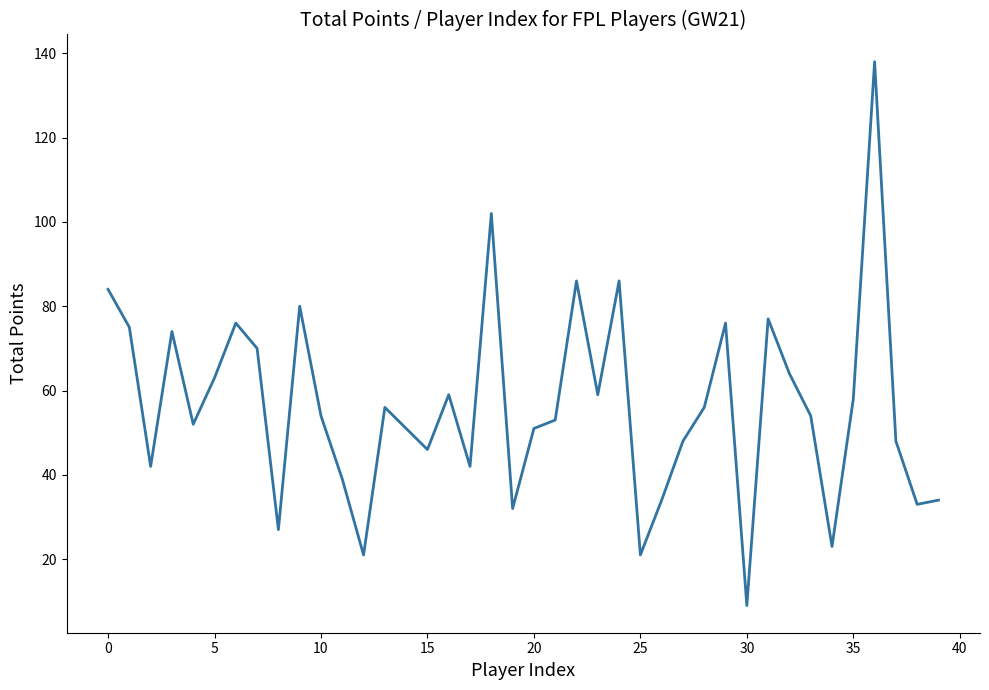

Reading left to right, transcribe all the data shown in this chart.

84	75	42	74	52	63	76	70	27	80	54	39	21	56	51	46	59	42	102	32	51	53	86	59	86	21	34	48	56	76	9	77	64	54	23	58	138	48	33	34